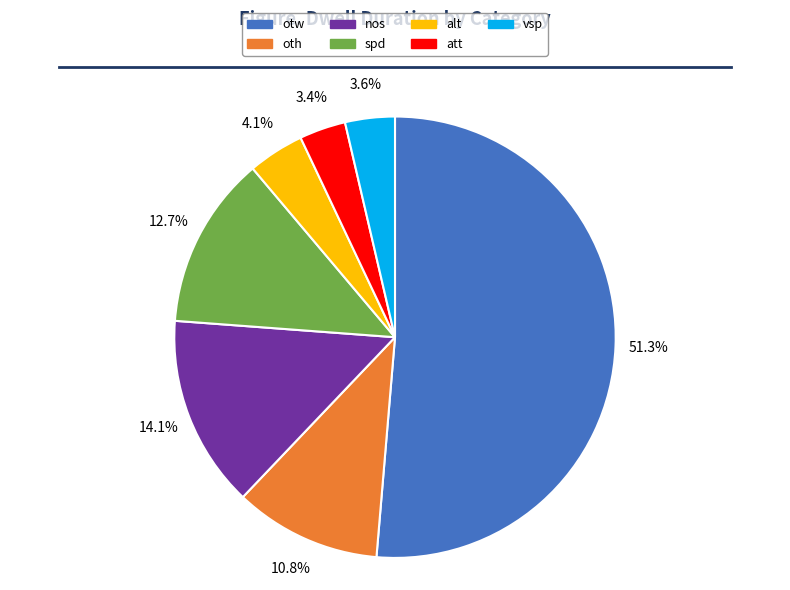

To the nearest percent, what is the difference between the vsp and oth slice percentages?

7%